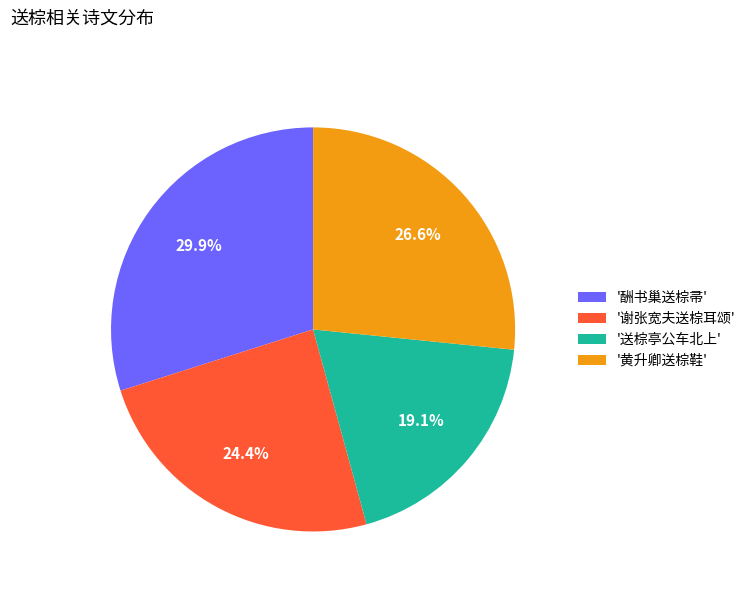

How many segments does this pie chart have?

4